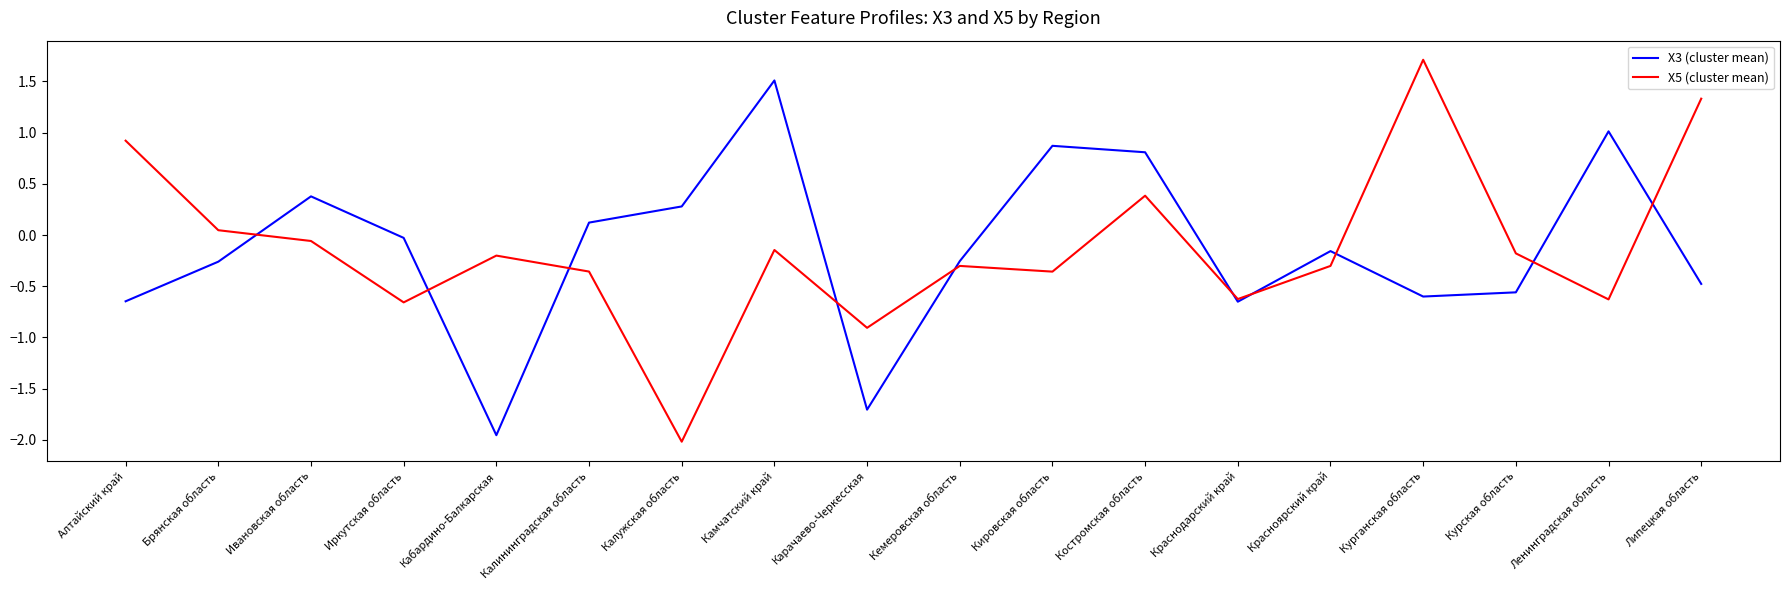

After their last crossing, which series has the higher values: X5 (cluster mean) or X3 (cluster mean)?

X5 (cluster mean)